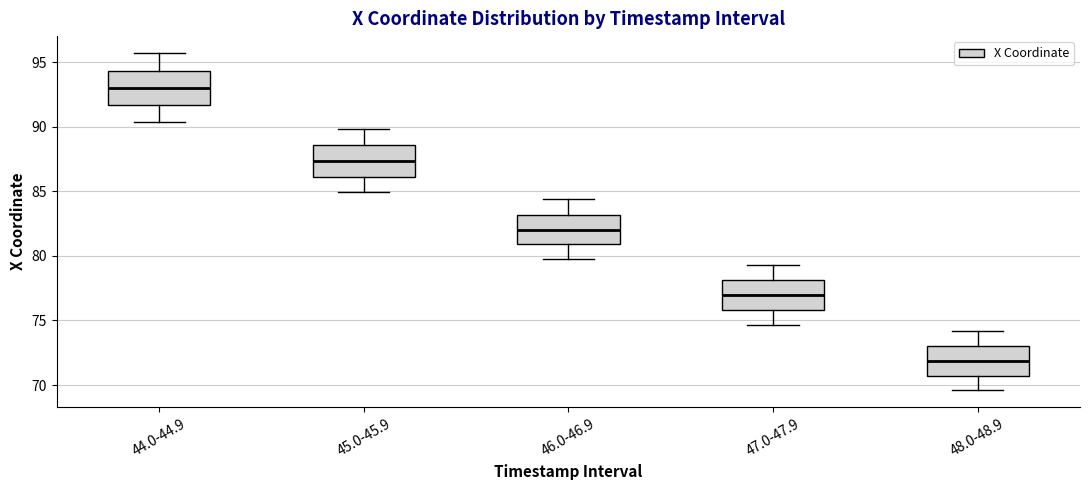

Reading left to right, transcribe this box plot: for each box, give where its median line is, the range the box spans, and where its two whiskers end, as read against the y-axis. The values are not printed on the chart, so give them approximately, as read against the axis.

44.0-44.9: median 93.0, box 91.5 to 94.5, whiskers 90.5 to 95.5
45.0-45.9: median 87.5, box 86.0 to 88.5, whiskers 85.0 to 90.0
46.0-46.9: median 82.0, box 81.0 to 83.0, whiskers 80.0 to 84.5
47.0-47.9: median 77.0, box 76.0 to 78.0, whiskers 74.5 to 79.5
48.0-48.9: median 72.0, box 70.5 to 73.0, whiskers 69.5 to 74.0